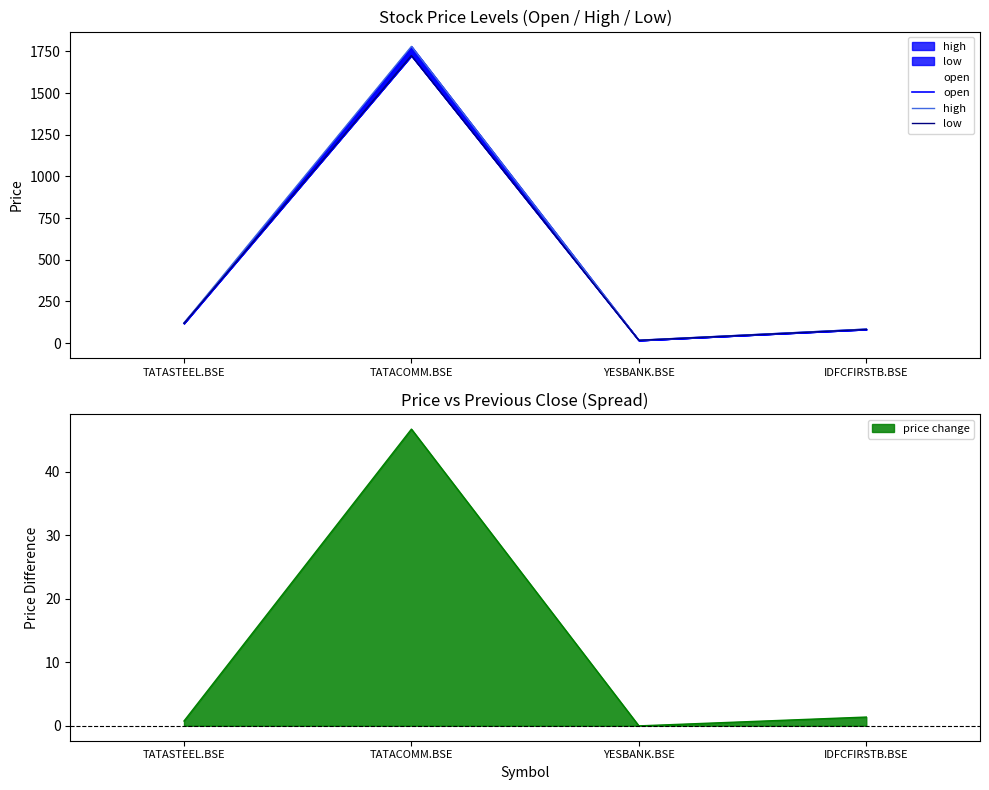

True or false: high and open intersect in this chart.

False